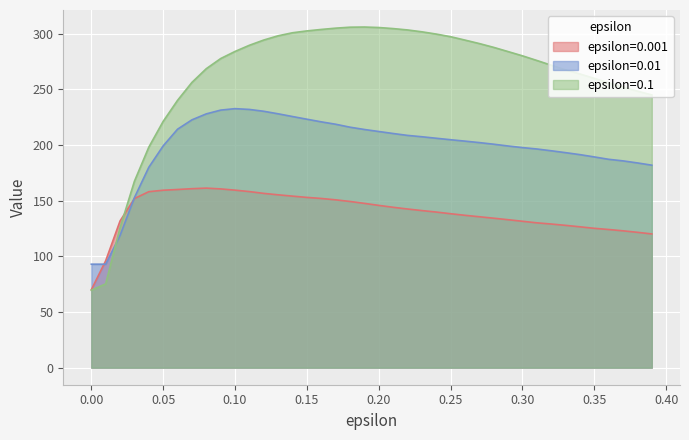

How many intersections are there between 0.1 and 0.01?

1